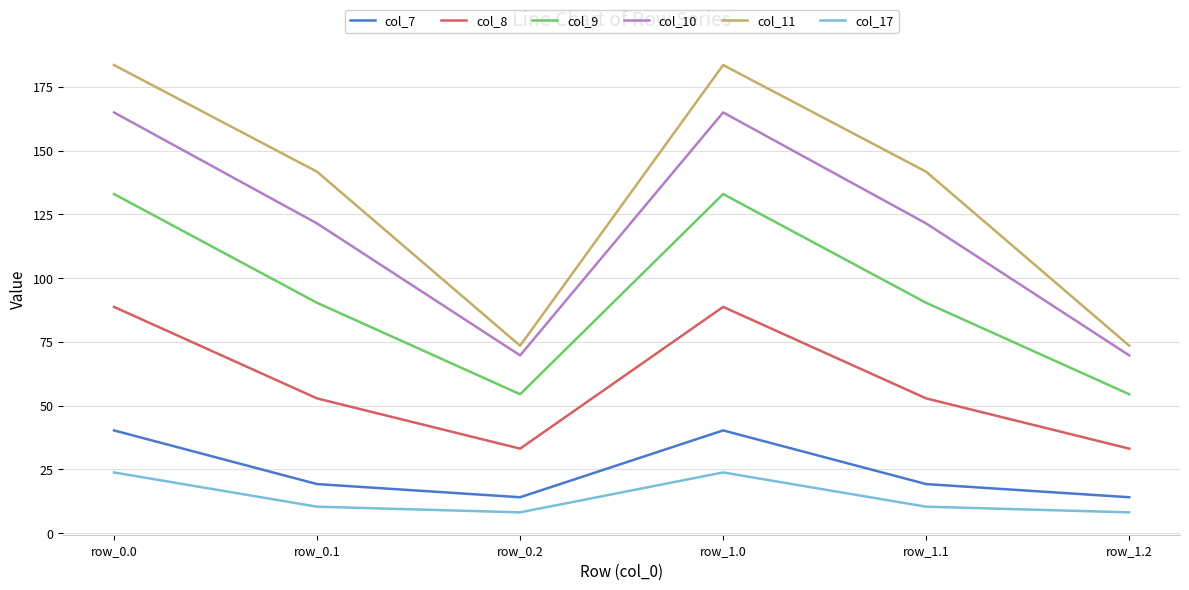

At which label does col_8 first exceed 52?

row_0.0